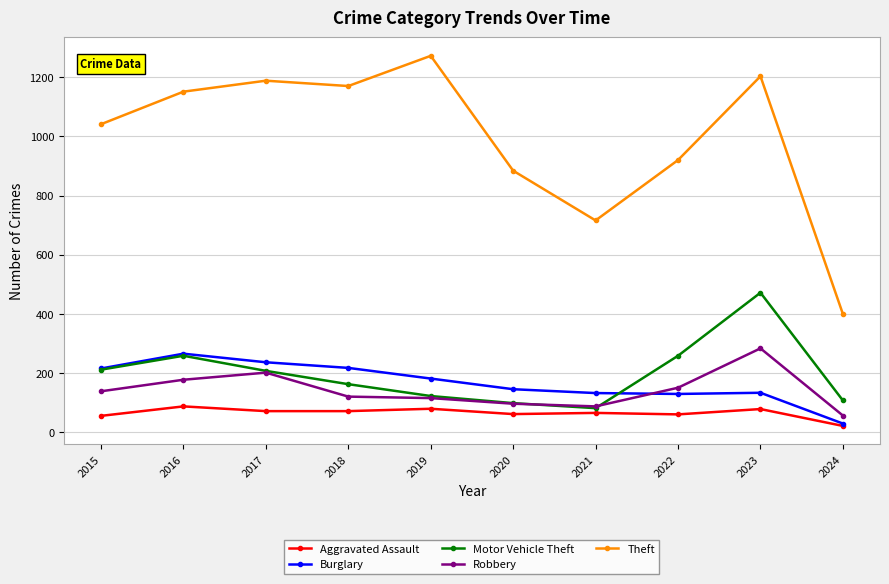

Which category has the highest value across all series?

2019